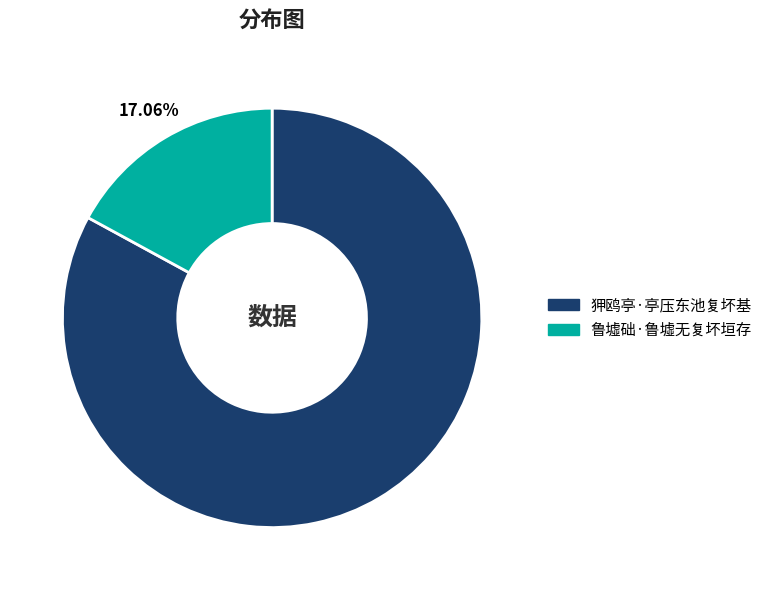

Which category has the biggest portion of the pie?

狎鸥亭·亭压东池复坏基